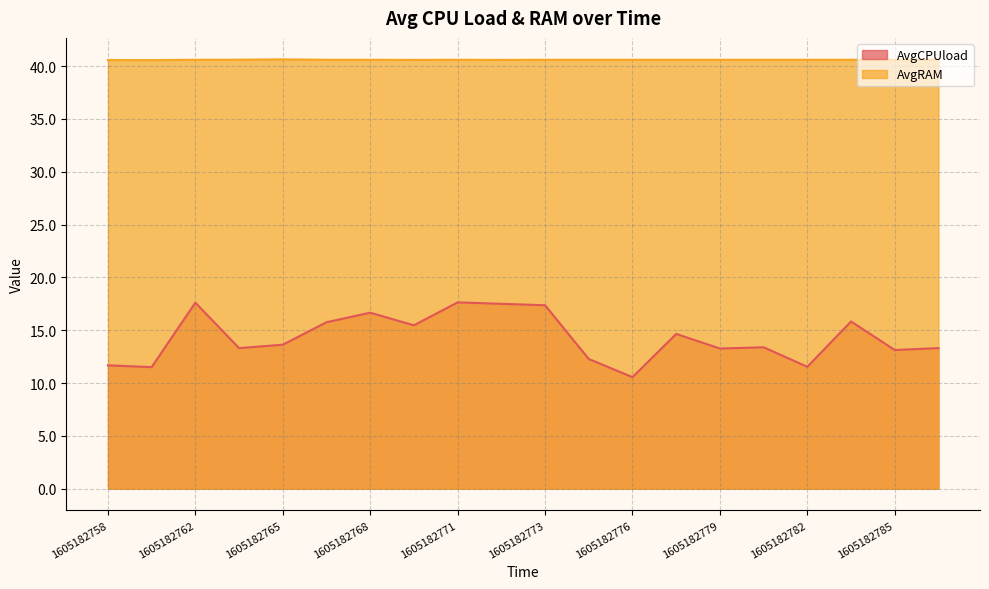

Is the value of AvgCPUload at 1605182782 greater than the value of AvgRAM at 1605182775?

No